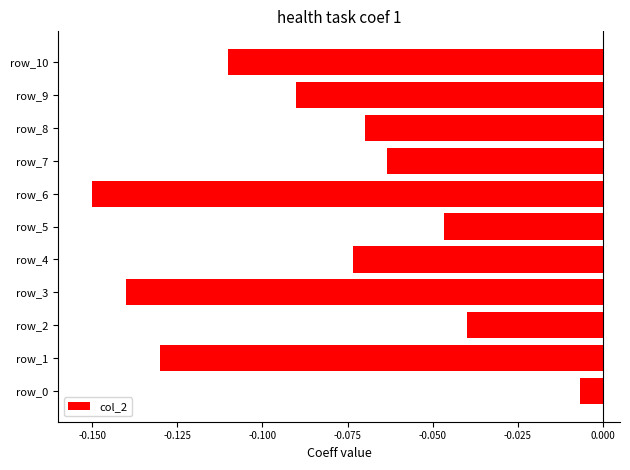

What is the sum of all values?

-0.9